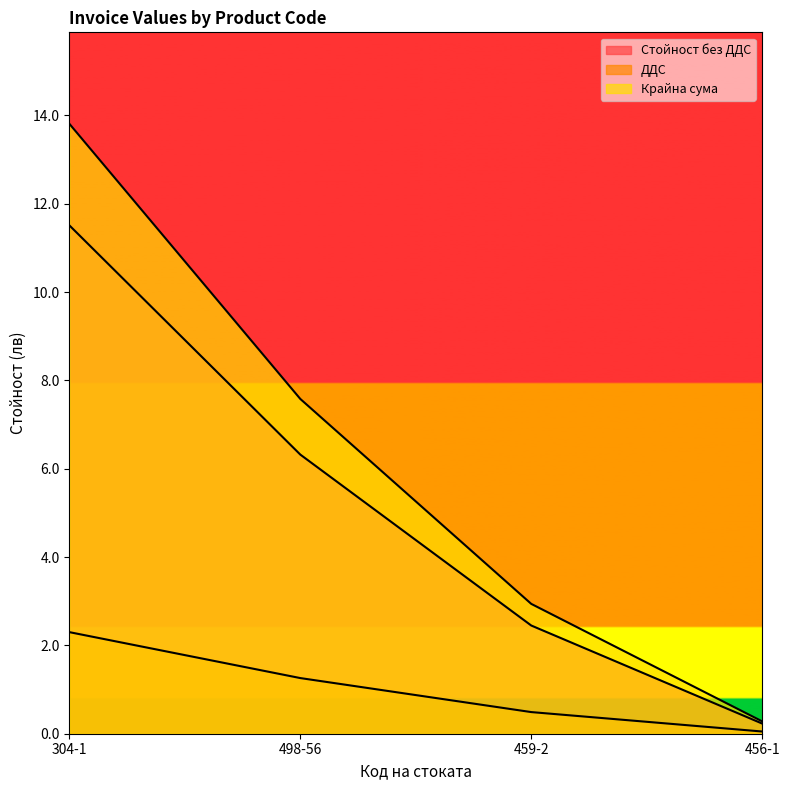

Reading left to right, extract all data points from this chart.

Стойност без ДДС: 304-1=11.5	498-56=6.3	459-2=2.5	456-1=0.2
ДДС: 304-1=2.3	498-56=1.3	459-2=0.5	456-1=0.1
Крайна сума: 304-1=13.8	498-56=7.6	459-2=2.9	456-1=0.3